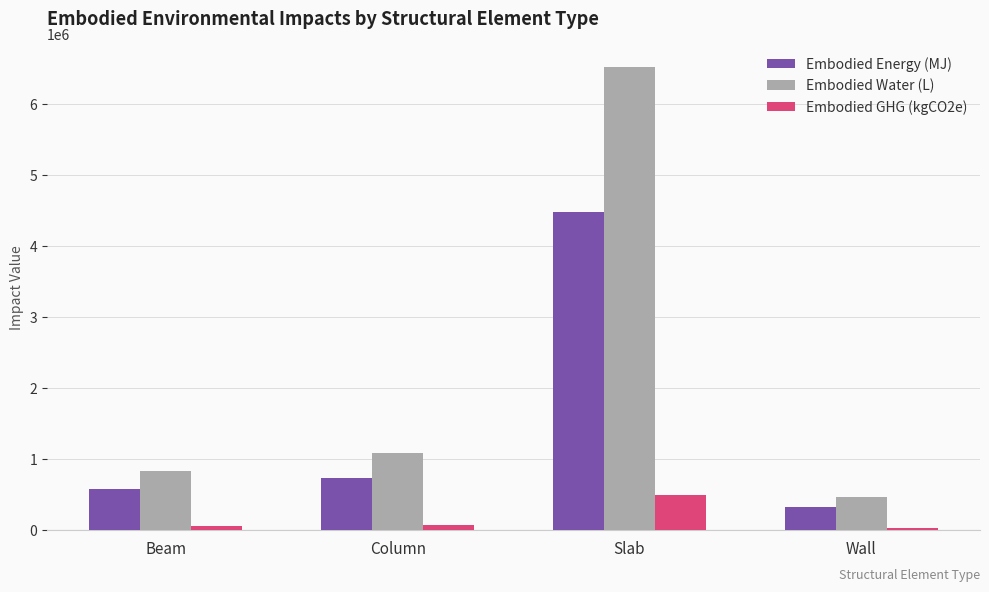

The Embodied Water (L) series shows 6515119.1 at Slab. True or false?

True